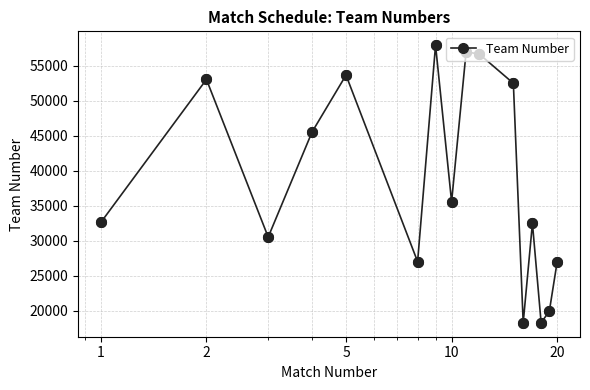

What is the value of the 12th point from the left?

18300